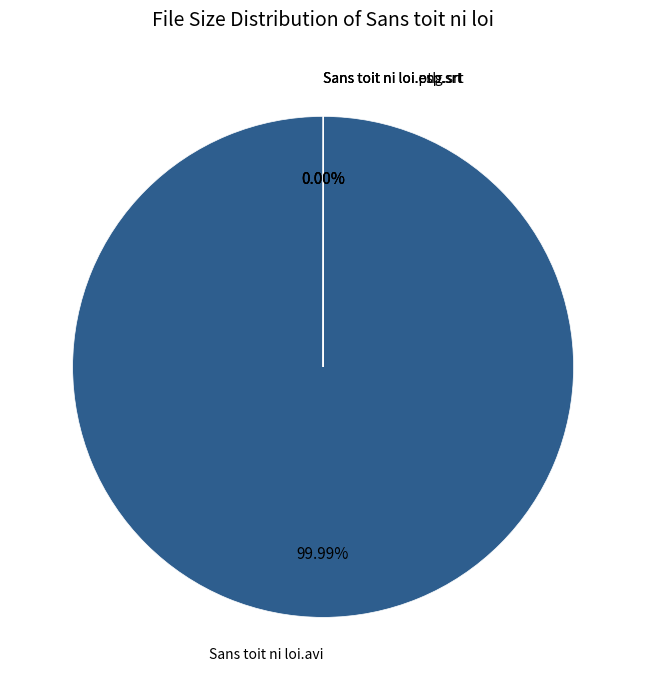

Does any single category account for the majority?

Yes